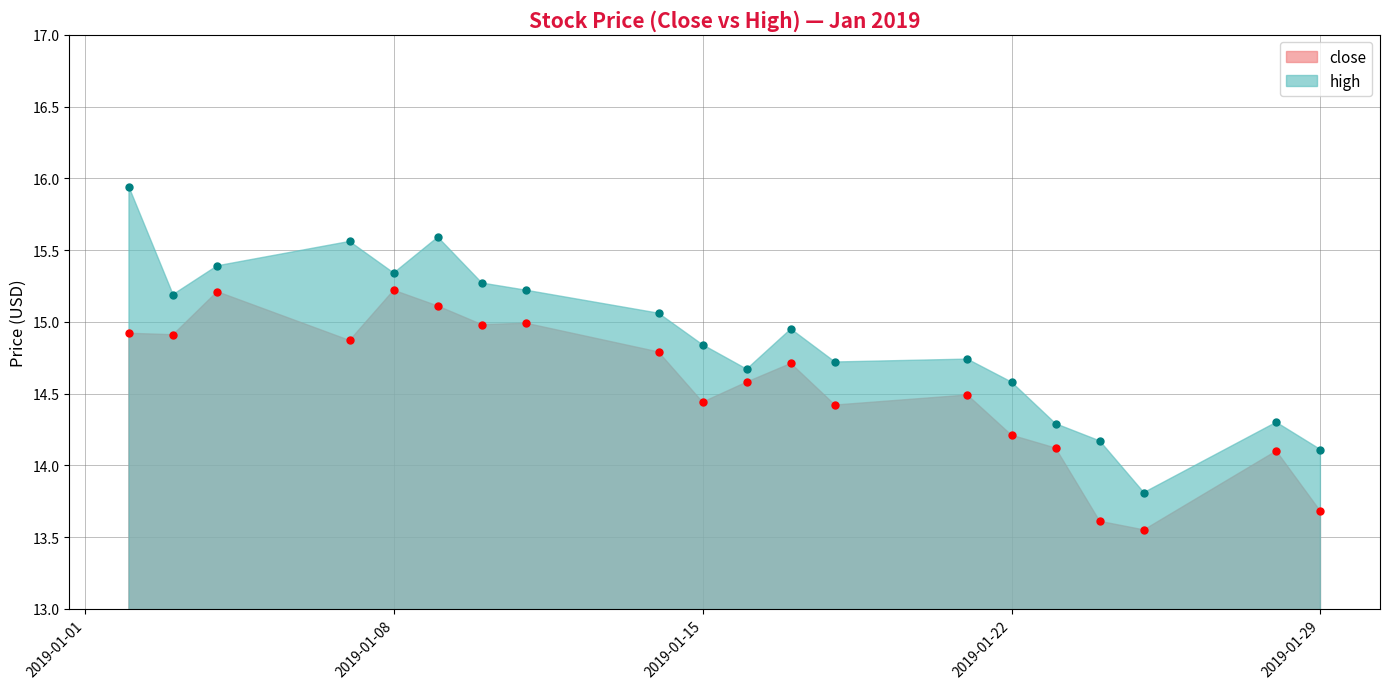

Reading right to left, list all the values displayed in this chart.

close: 13.7	14.1	13.6	13.6	14.1	14.2	14.5	14.4	14.7	14.6	14.4	14.8	15.0	15.0	15.1	15.2	14.9	15.2	14.9	14.9
high: 14.1	14.3	13.8	14.2	14.3	14.6	14.7	14.7	14.9	14.7	14.8	15.1	15.2	15.3	15.6	15.3	15.6	15.4	15.2	15.9